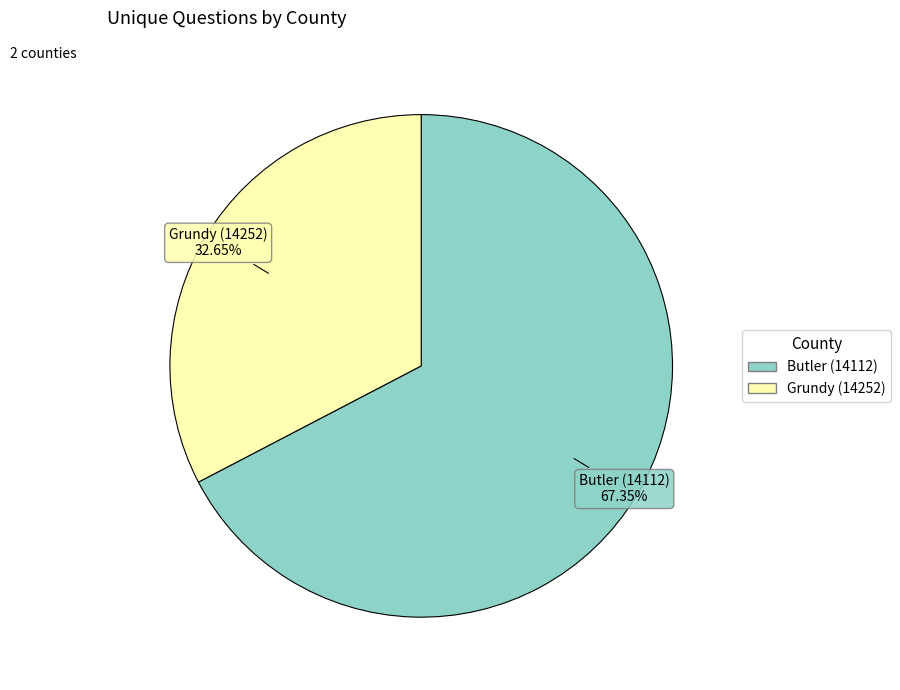

Which has a higher value, Butler (14112) or Grundy (14252)?

Butler (14112)